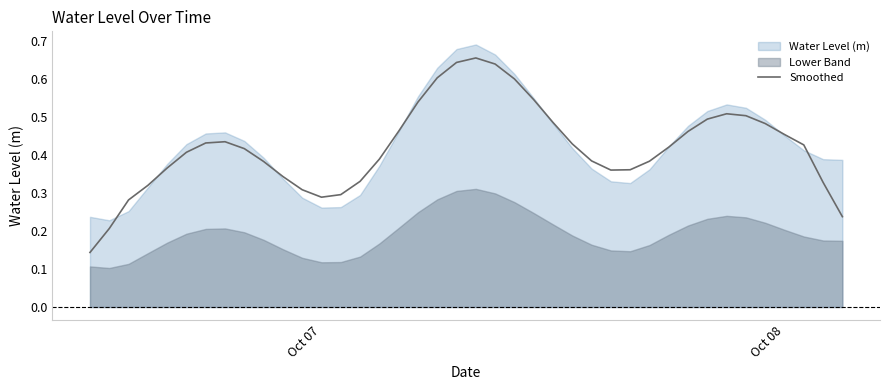

Reading left to right, transcribe all the data shown in this chart.

0.1	0.2	0.3	0.3	0.4	0.4	0.4	0.4	0.4	0.4	0.3	0.3	0.3	0.3	0.3	0.4	0.5	0.5	0.6	0.6	0.7	0.6	0.6	0.5	0.5	0.4	0.4	0.4	0.4	0.4	0.4	0.5	0.5	0.5	0.5	0.5	0.5	0.4	0.3	0.2